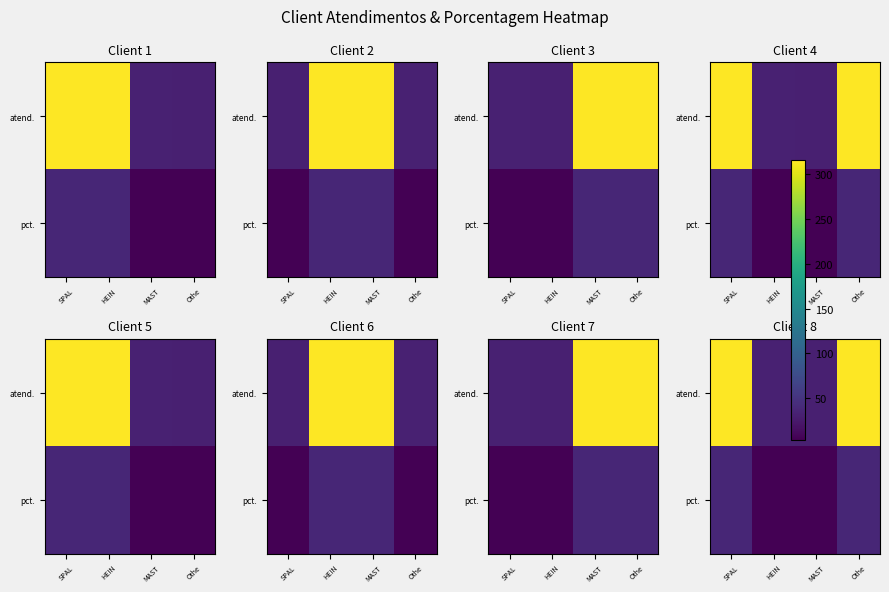

What is the difference between the pct. values at MAST and SPAL?

34